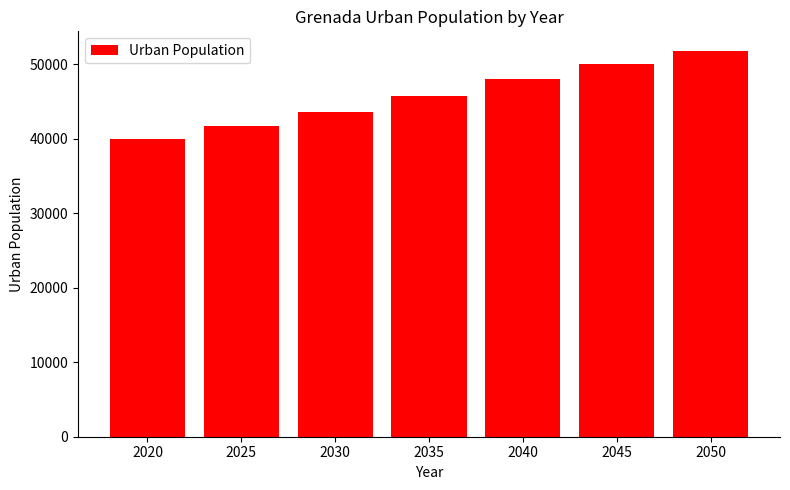

What is the approximate value at 2035, to the nearest 100?

45700